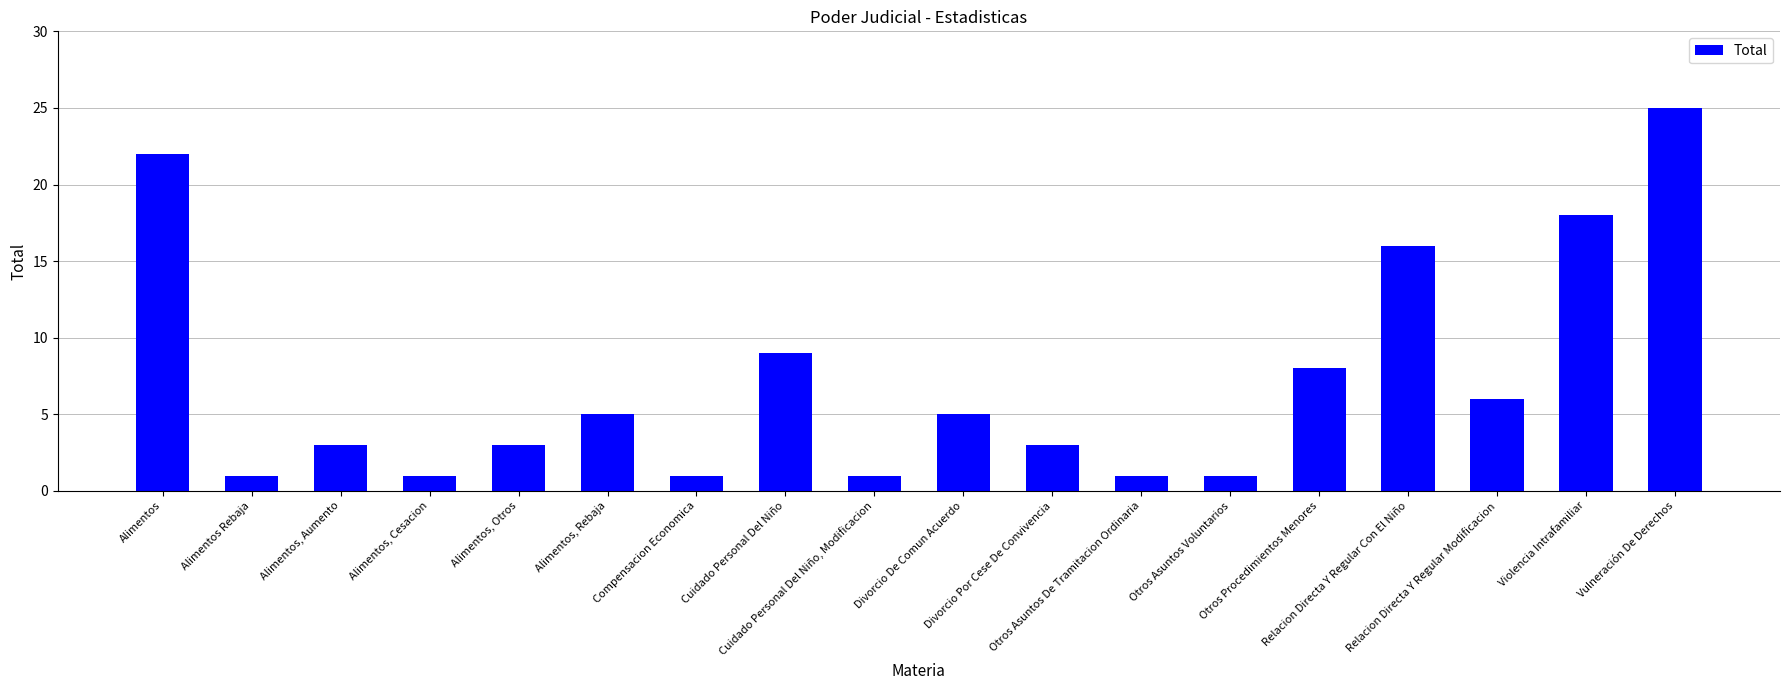

Which has a higher value, Relacion Directa Y Regular Con El Niño or Compensacion Economica?

Relacion Directa Y Regular Con El Niño